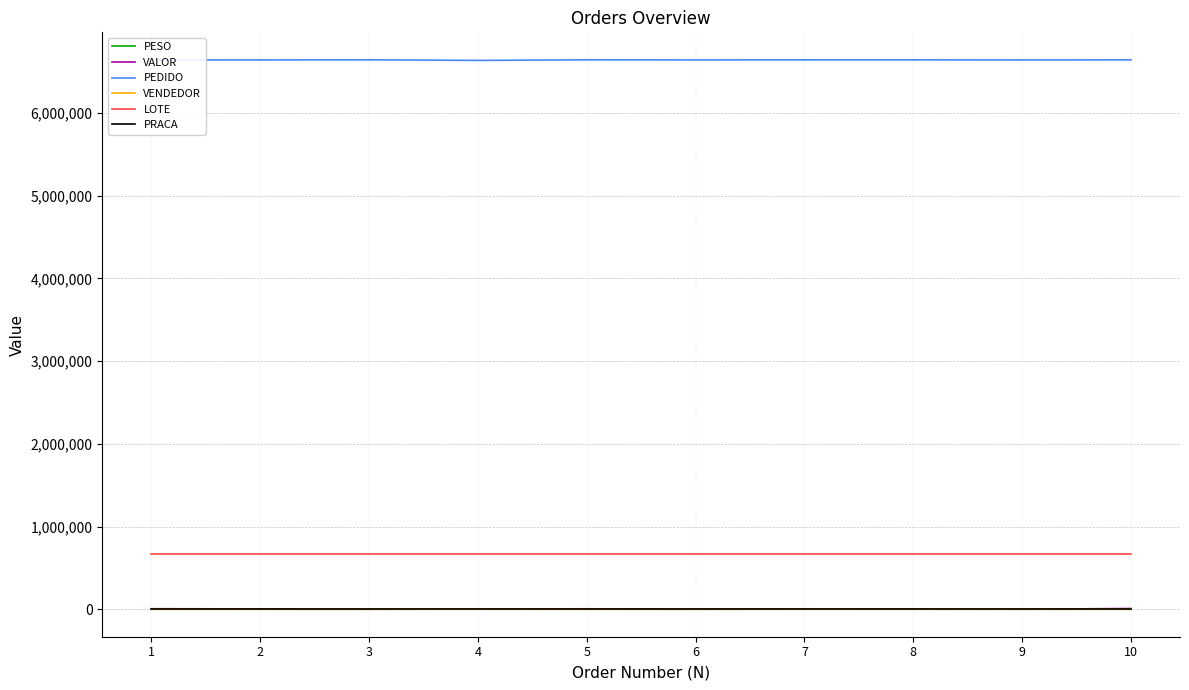

What is the minimum value for LOTE?

669533.0